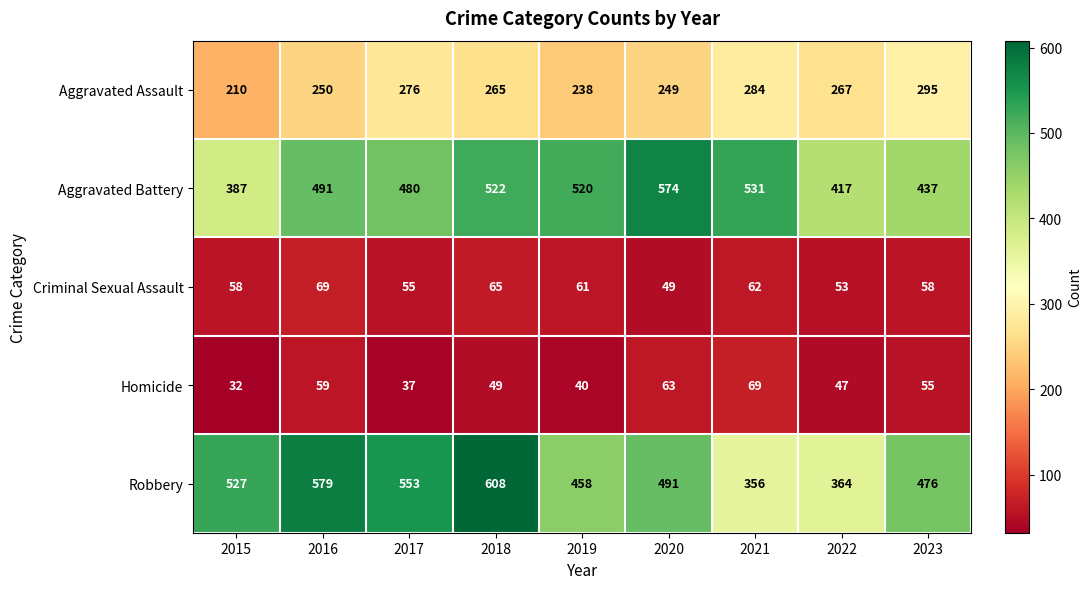

What is the sum of all Homicide values?

451